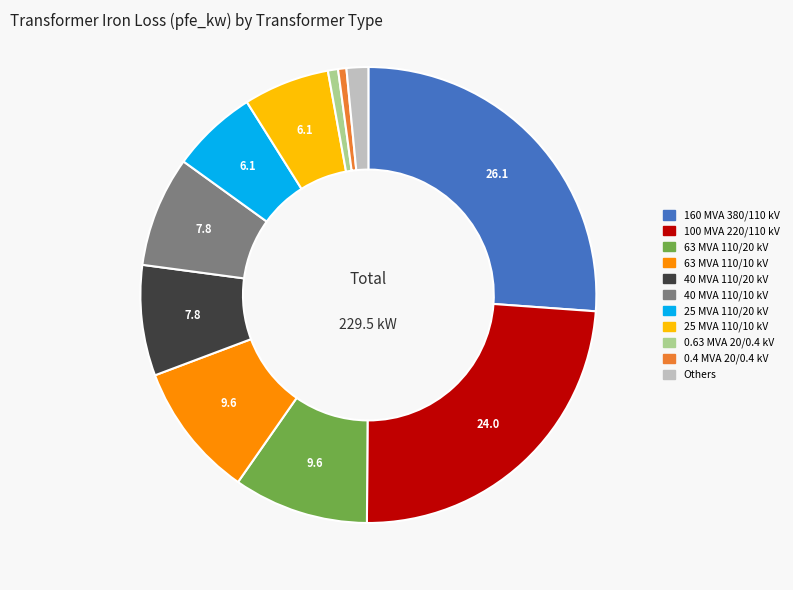

Is there any slice that represents more than half of the pie?

No